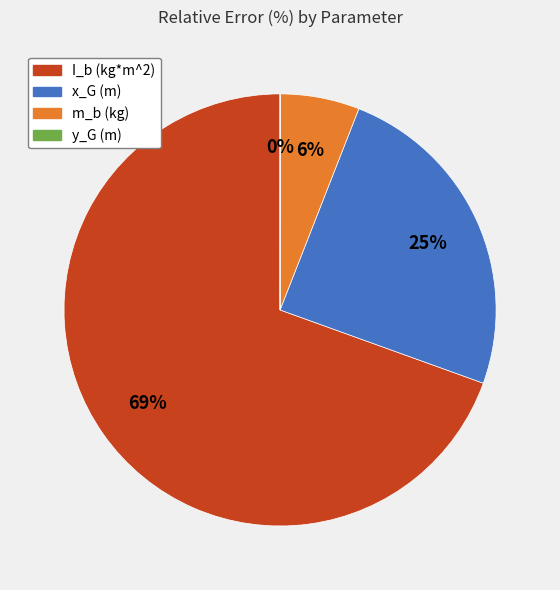

Which slice is the largest?

I_b (kg*m^2)